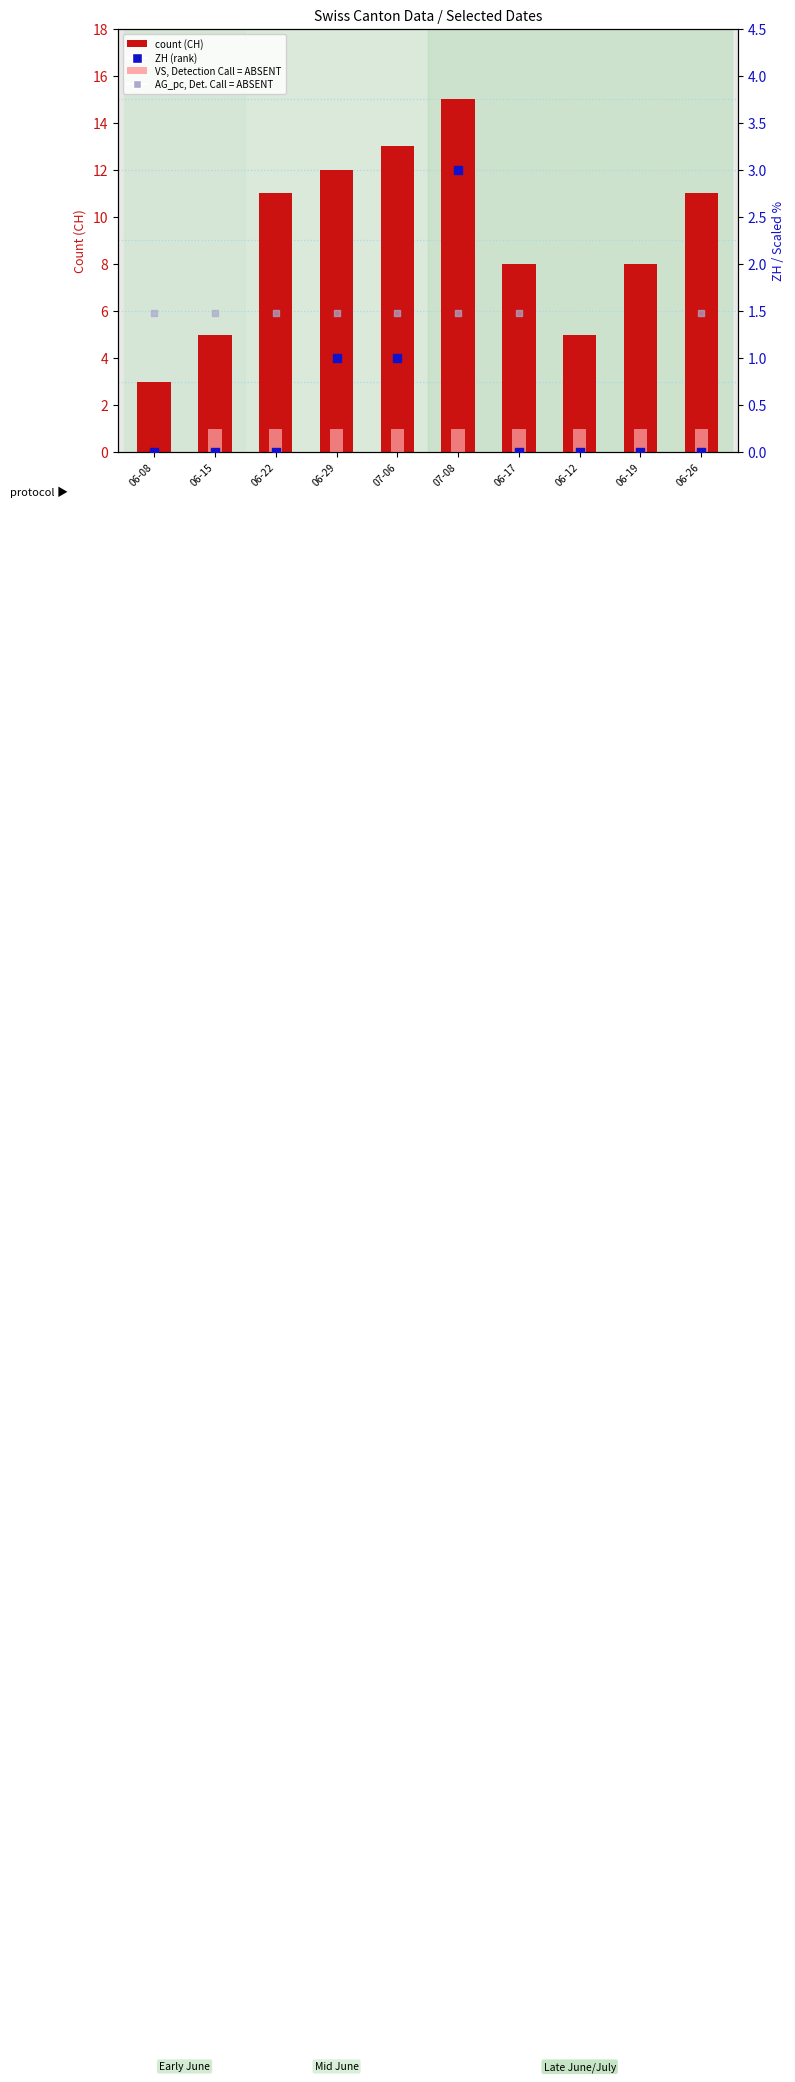

Which series has the largest total across all categories?

CH count